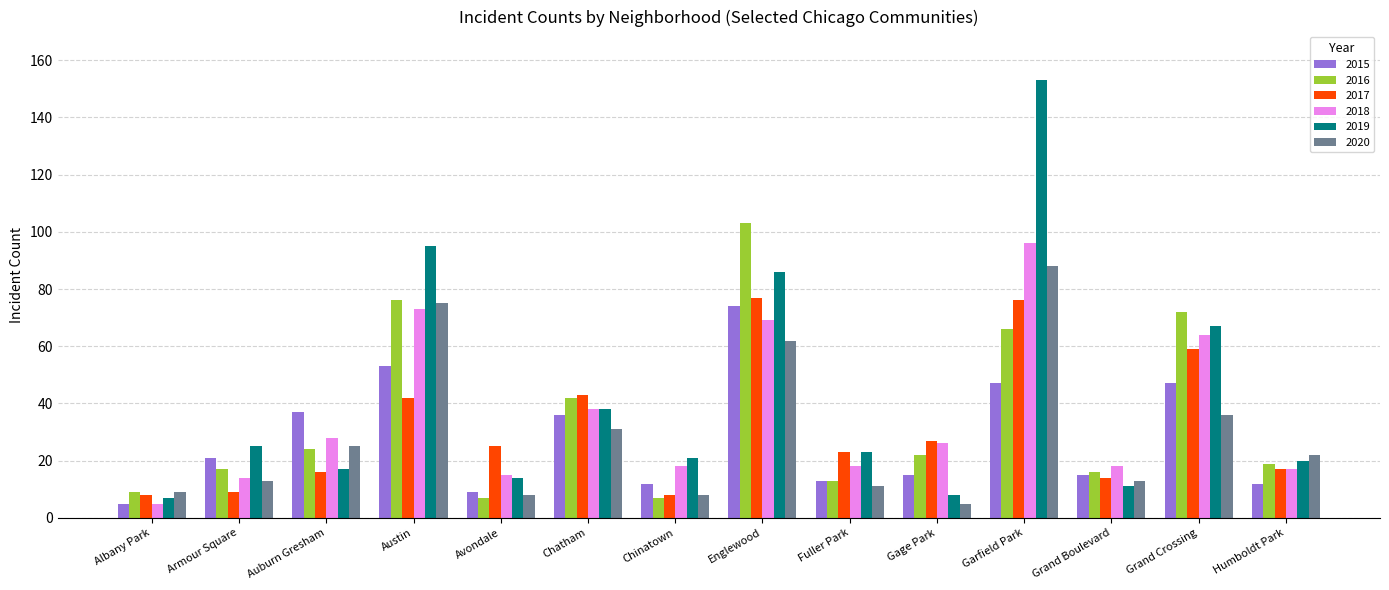

What is the value of the 2019 bar at the 1st from the left?

7